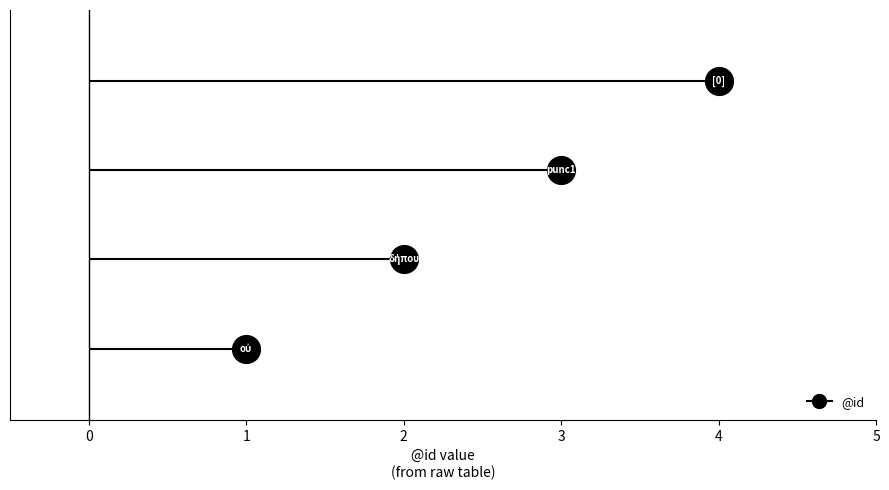

How many values exceed 3?

1